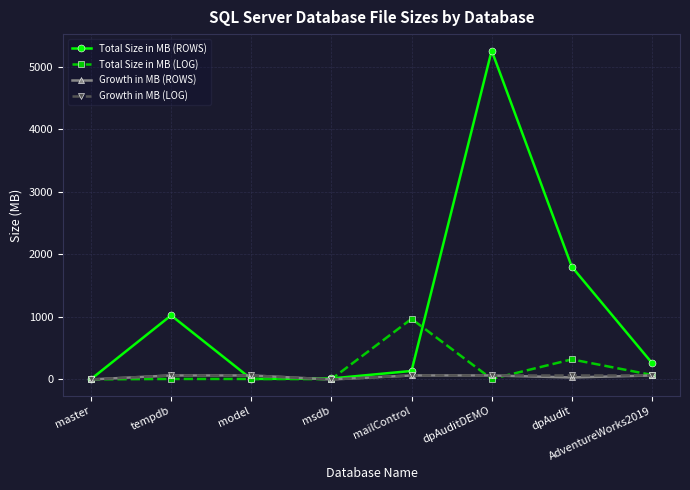

The Total Size in MB (ROWS) series shows 16 at msdb. True or false?

True